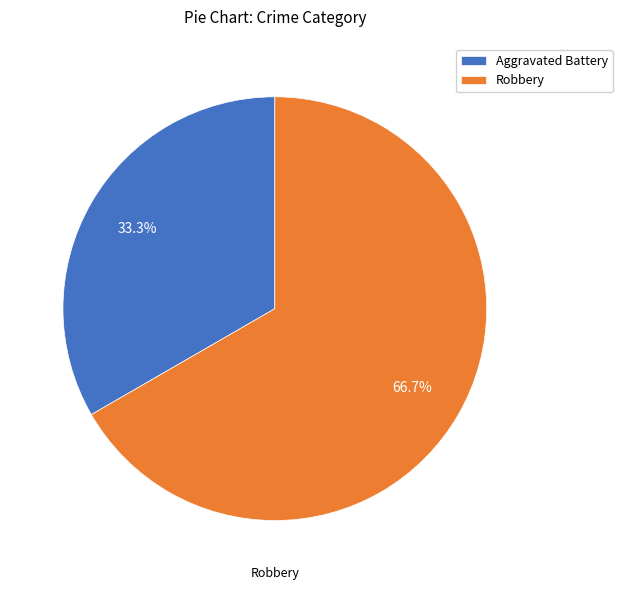

Is Robbery the majority of the pie?

Yes